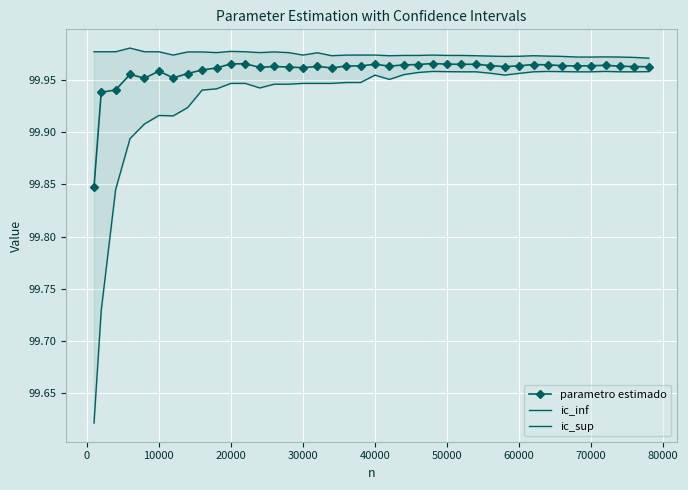

Is this an area chart (filled region under the line)?

No